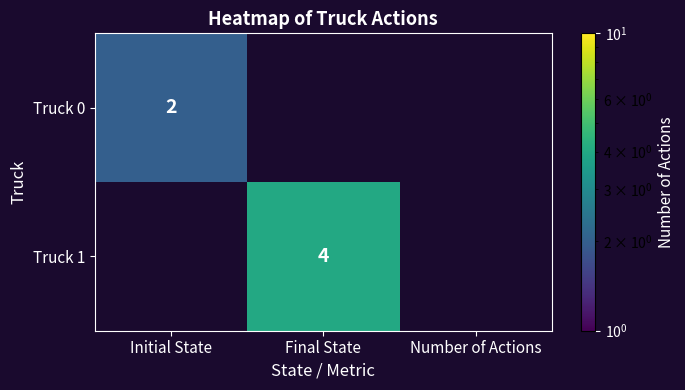

True or false: Truck 1 has a value of 4 at Final State.

True